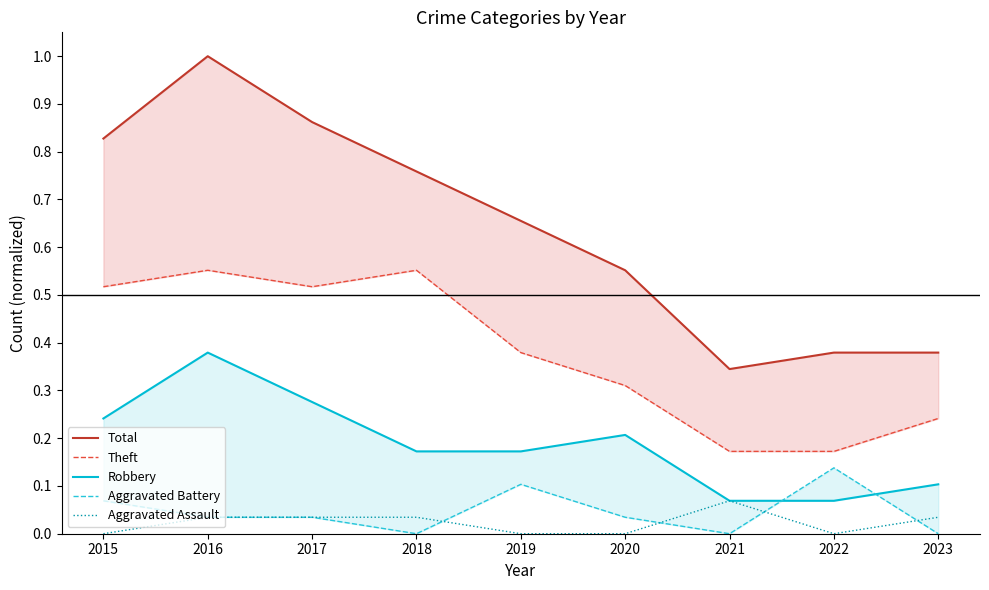

Which series has the largest total across all categories?

Total